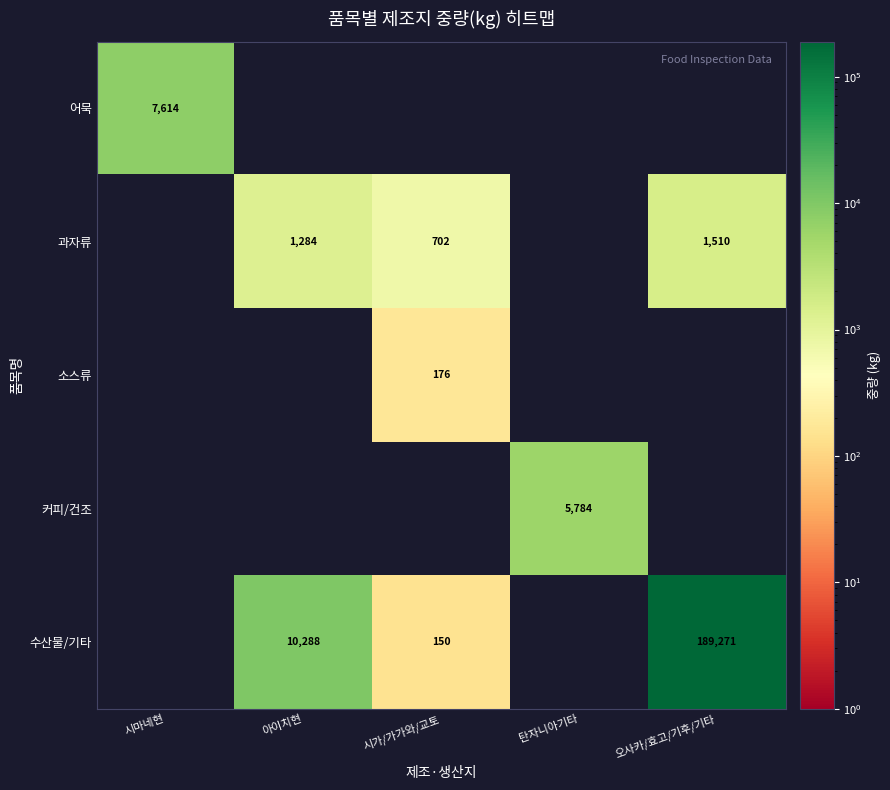

The 수산물/기타 series shows 10288.0 at 아이치현. True or false?

True